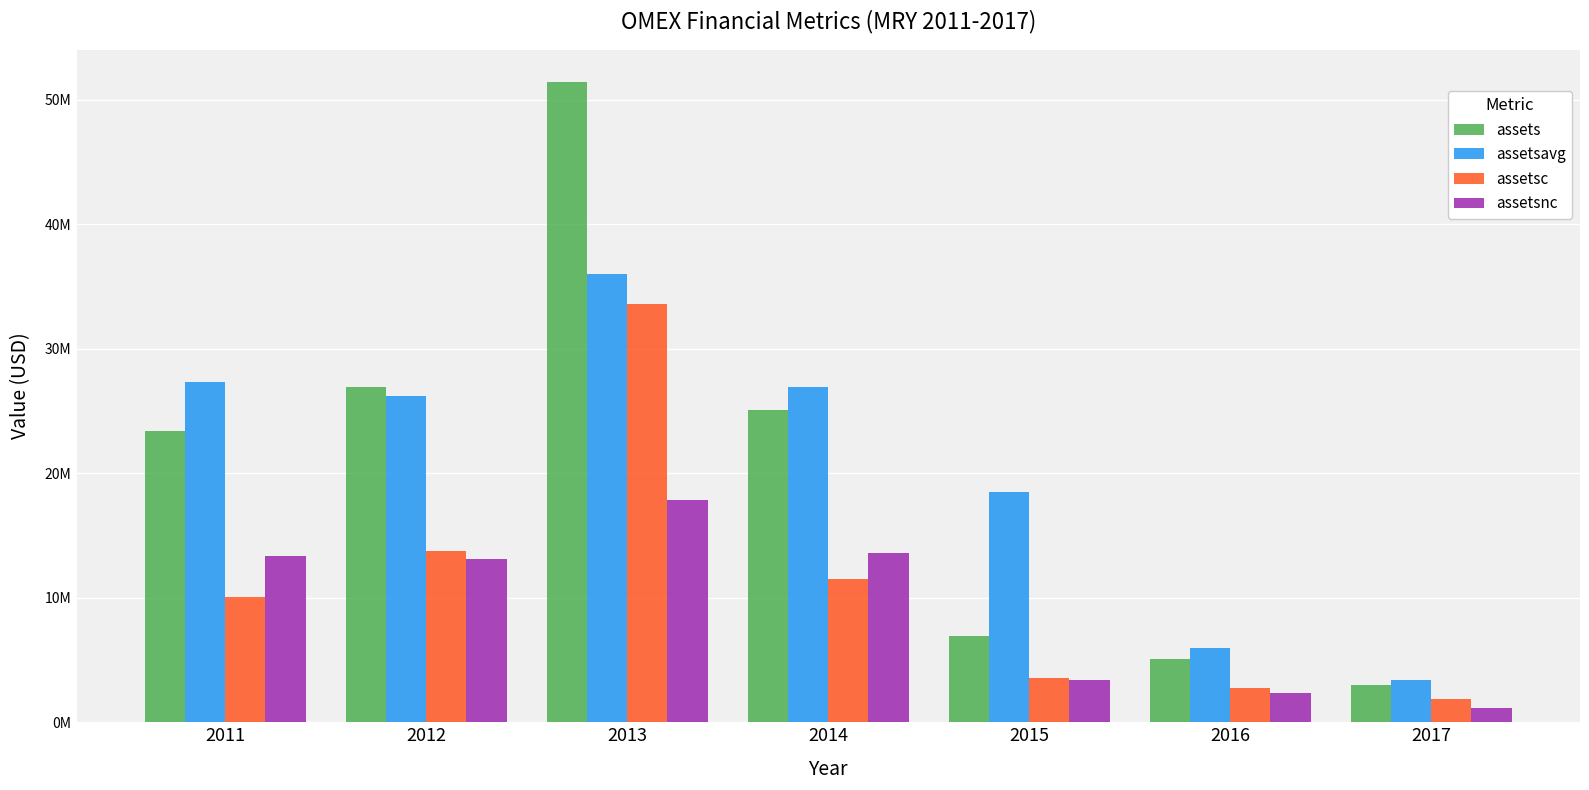

Are the bars grouped side by side (vs. stacked)?

Yes